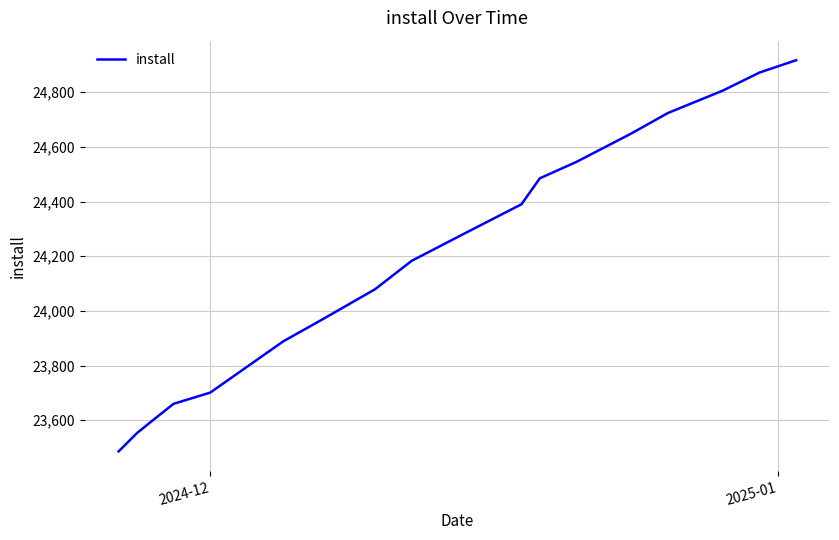

What is the difference between the maximum and minimum values?

1431